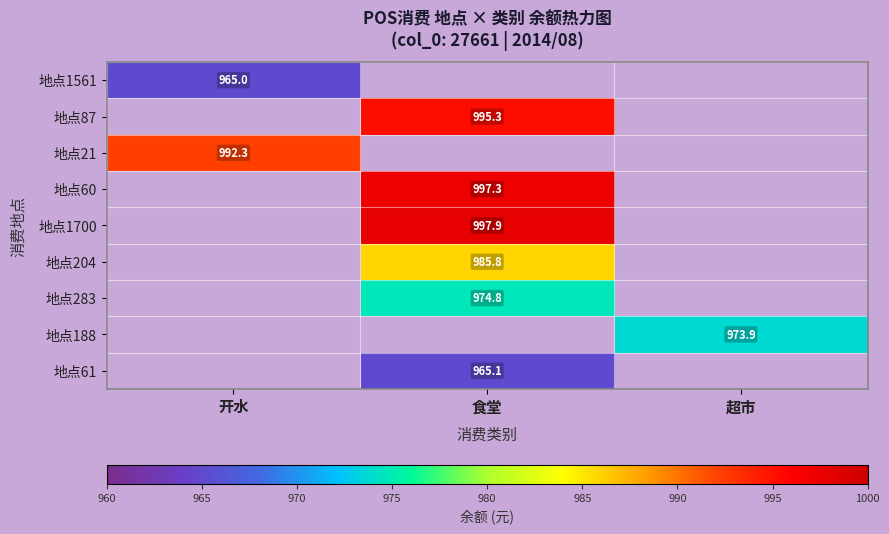

What is the minimum value shown in the chart?

965.0